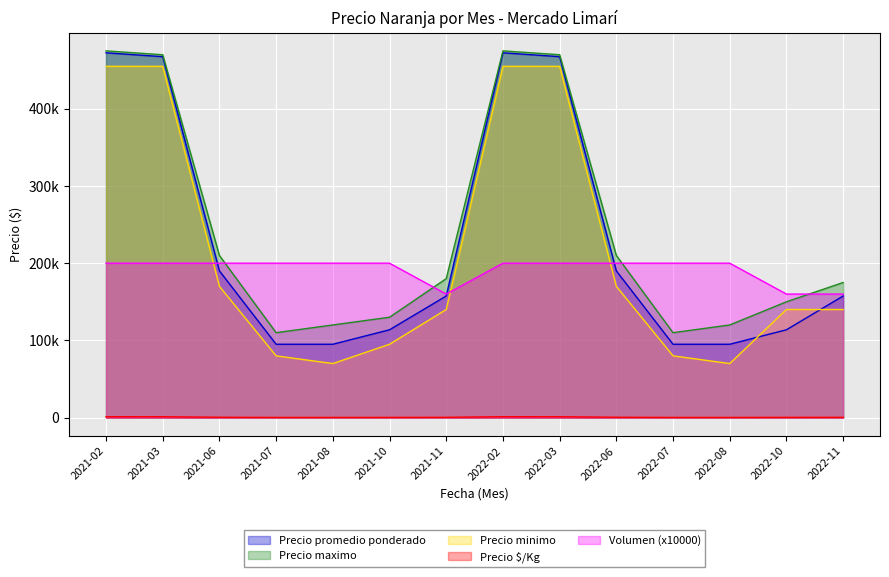

True or false: Precio promedio ponderado and Precio $/Kg intersect in this chart.

False